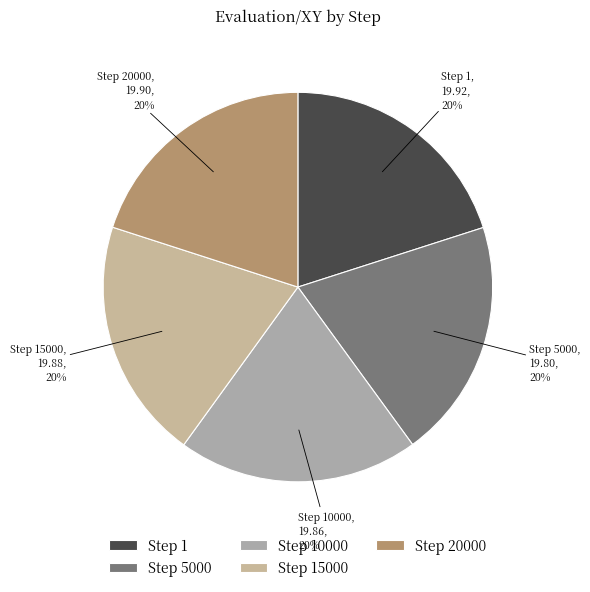

Does Step 20000 account for over 50% of the chart?

No